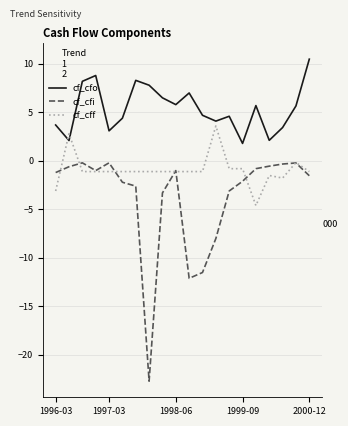

Which series has the largest total across all categories?

cf_cfo